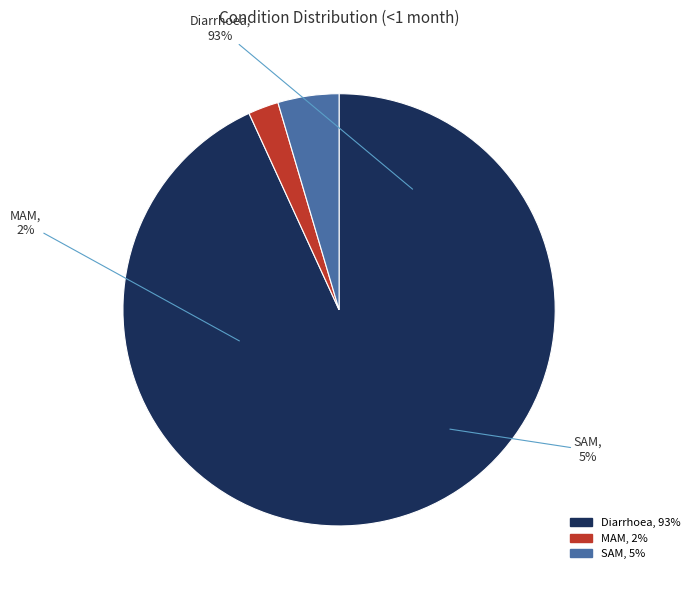

Which has a higher value, SAM or Diarrhoea?

Diarrhoea